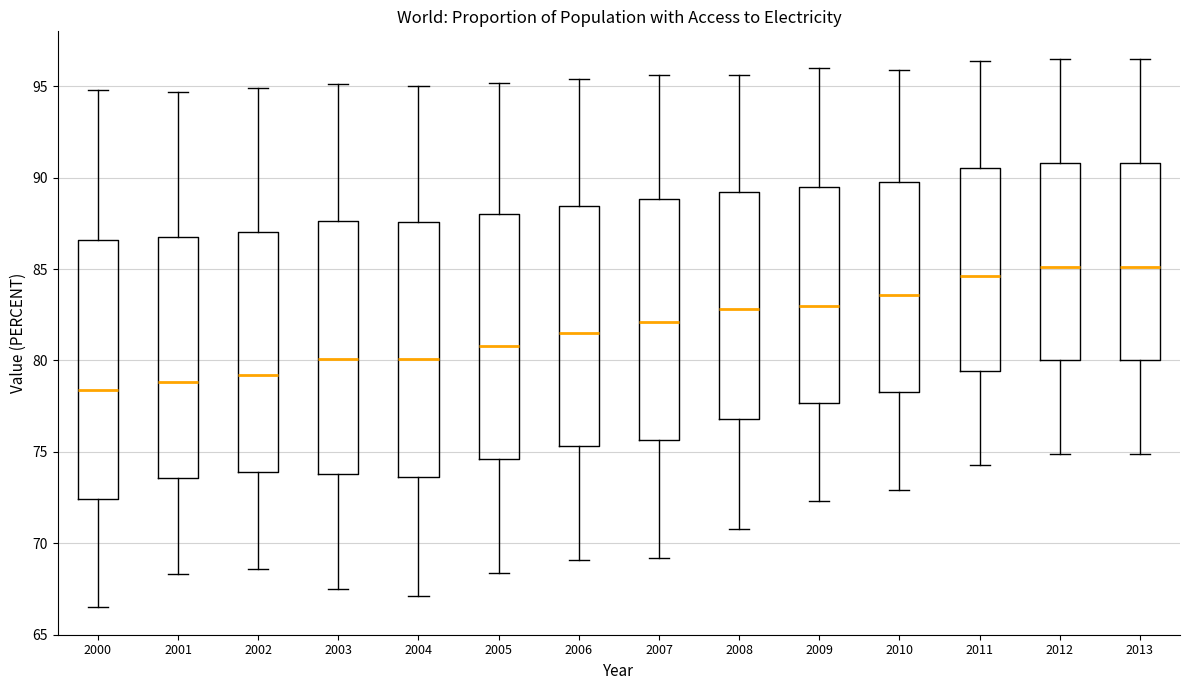

Reading left to right, read every box against the y-axis: the position of its median line, the range the box covers, and the ends of its whiskers. The values are not printed on the chart, so give them approximately, as read against the axis.

2000: median 78.5, box 72.5 to 86.5, whiskers 66.5 to 95.0
2001: median 79.0, box 73.5 to 87.0, whiskers 68.5 to 94.5
2002: median 79.0, box 74.0 to 87.0, whiskers 68.5 to 95.0
2003: median 80.0, box 74.0 to 87.5, whiskers 67.5 to 95.0
2004: median 80.0, box 73.5 to 87.5, whiskers 67.0 to 95.0
2005: median 81.0, box 74.5 to 88.0, whiskers 68.5 to 95.0
2006: median 81.5, box 75.5 to 88.5, whiskers 69.0 to 95.5
2007: median 82.0, box 75.5 to 89.0, whiskers 69.0 to 95.5
2008: median 83.0, box 77.0 to 89.0, whiskers 71.0 to 95.5
2009: median 83.0, box 77.5 to 89.5, whiskers 72.5 to 96.0
2010: median 83.5, box 78.5 to 90.0, whiskers 73.0 to 96.0
2011: median 84.5, box 79.5 to 90.5, whiskers 74.5 to 96.5
2012: median 85.0, box 80.0 to 91.0, whiskers 75.0 to 96.5
2013: median 85.0, box 80.0 to 91.0, whiskers 75.0 to 96.5